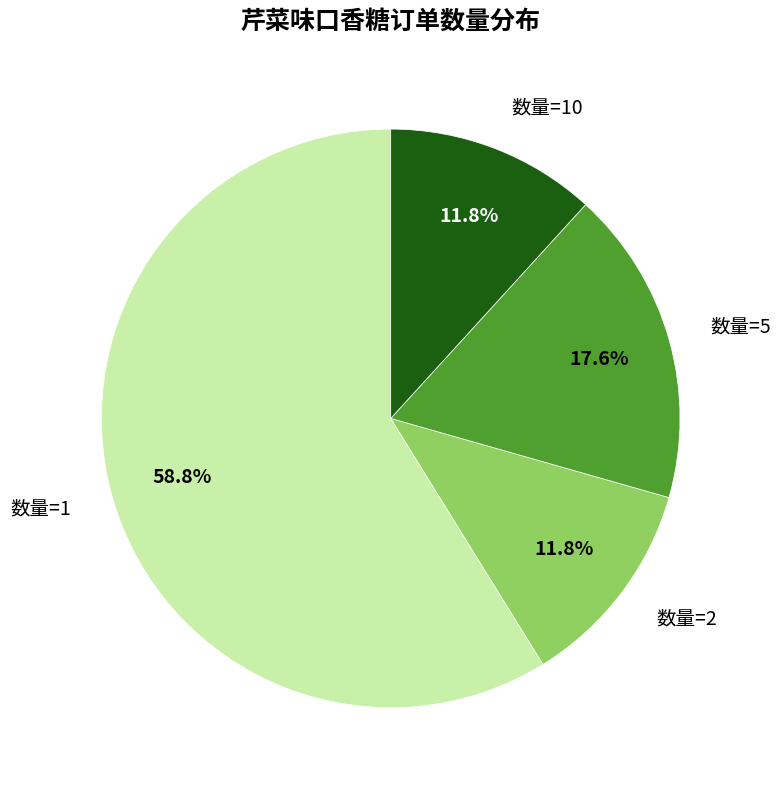

Count the number of slices in the pie.

4